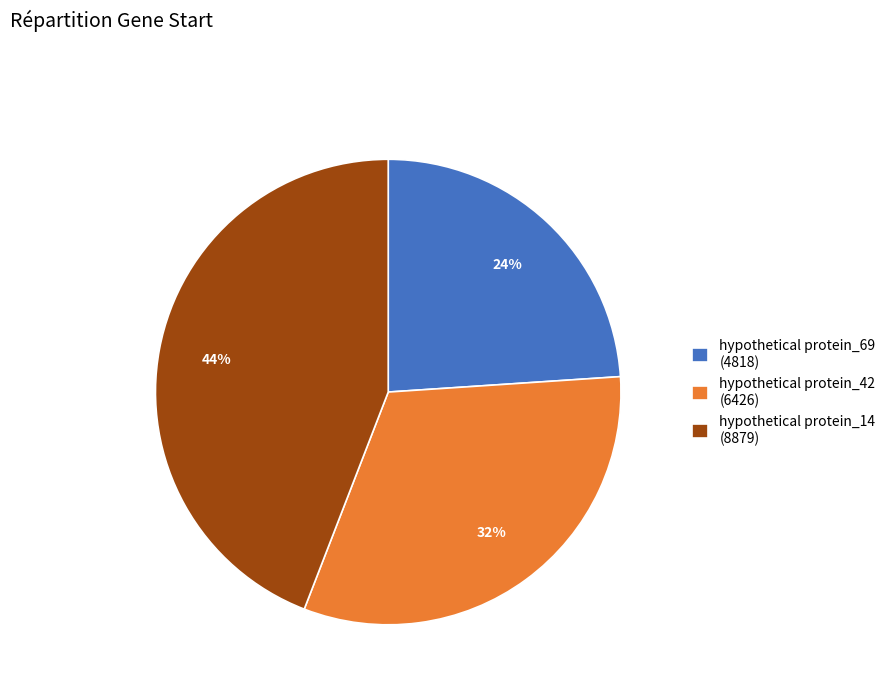

How many slices are in this pie chart?

3